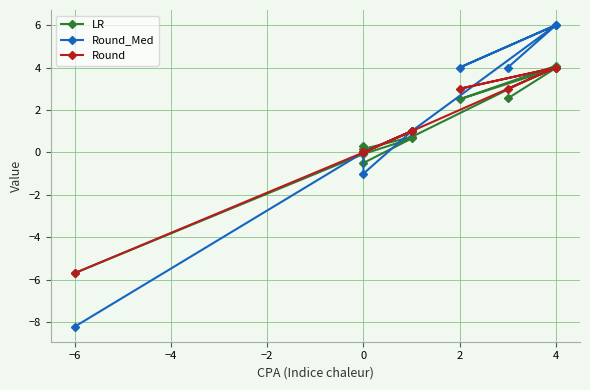

How many positive values does the Round_Med series have?

6